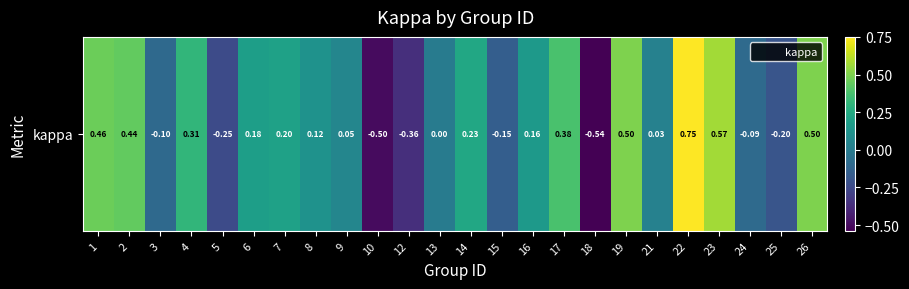

List the labels in order of value, largest first.

22, 23, 19, 26, 1, 2, 17, 4, 14, 7, 6, 16, 8, 9, 21, 13, 24, 3, 15, 25, 5, 12, 10, 18